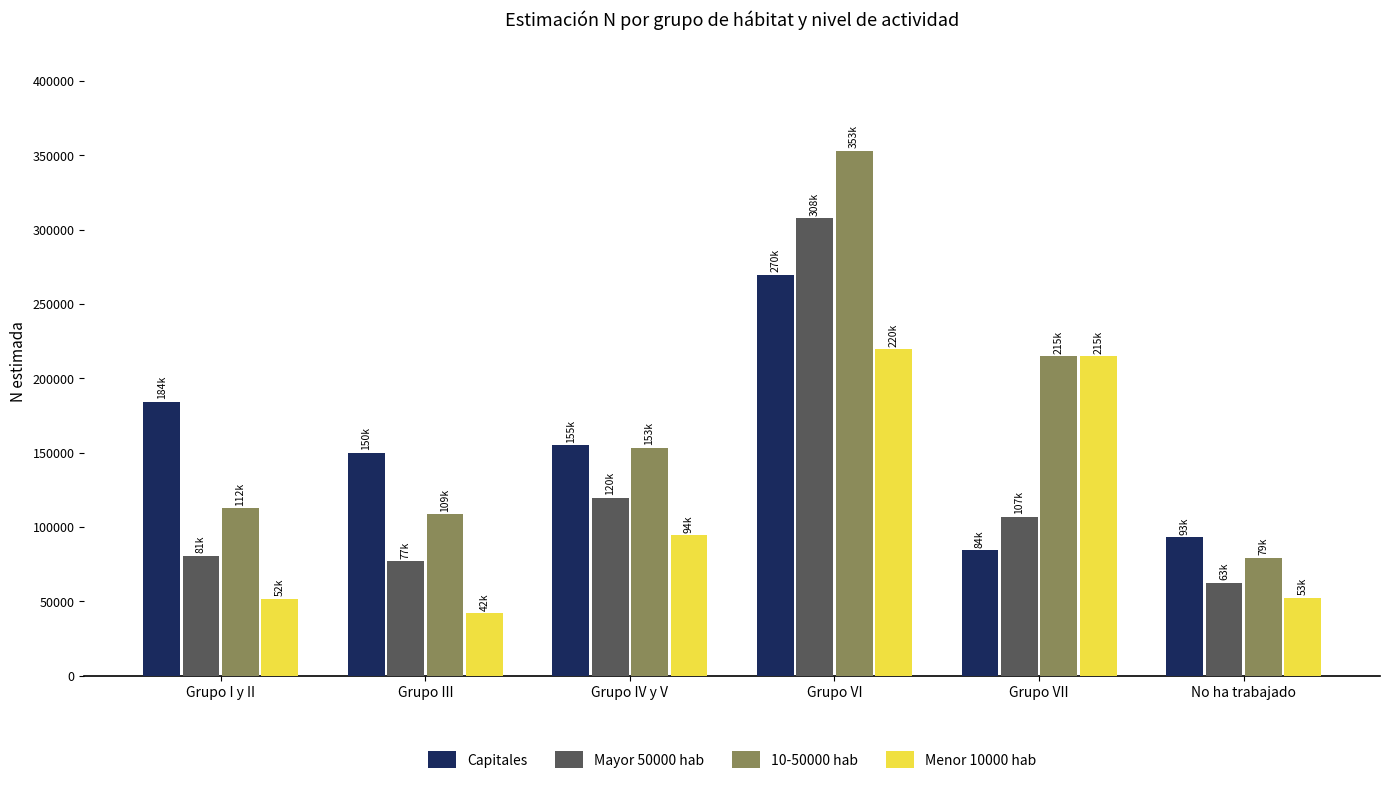

What is the total value across all series at Grupo III?

377227